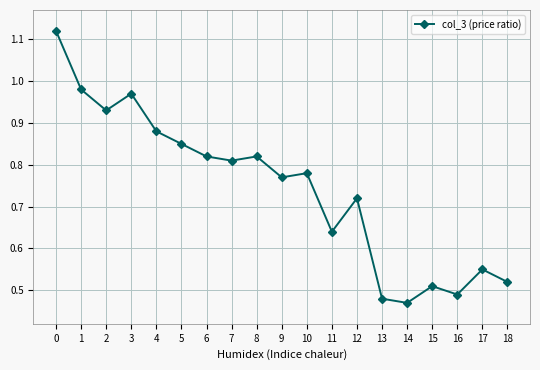

What is the difference between the values at 10 and 14?

0.3